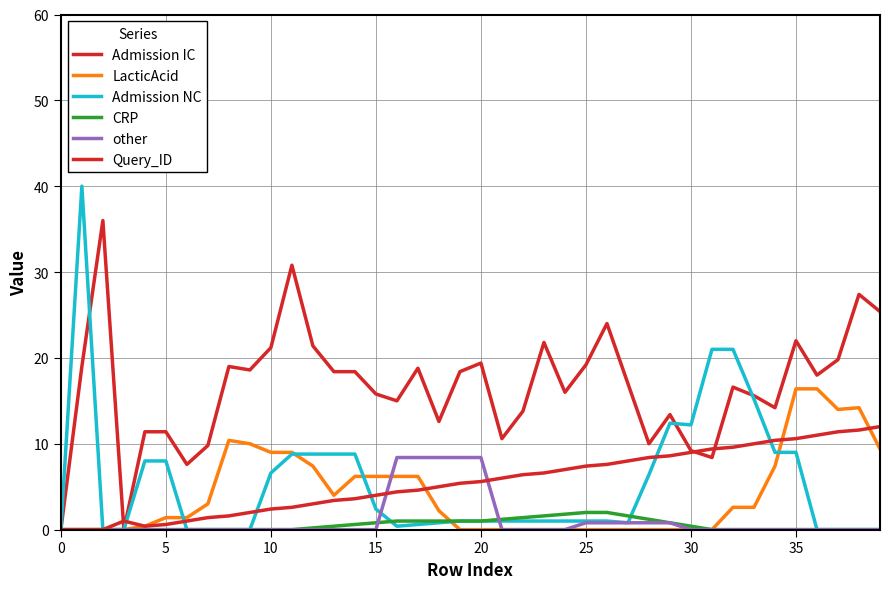

How many lines are shown in the chart?

6